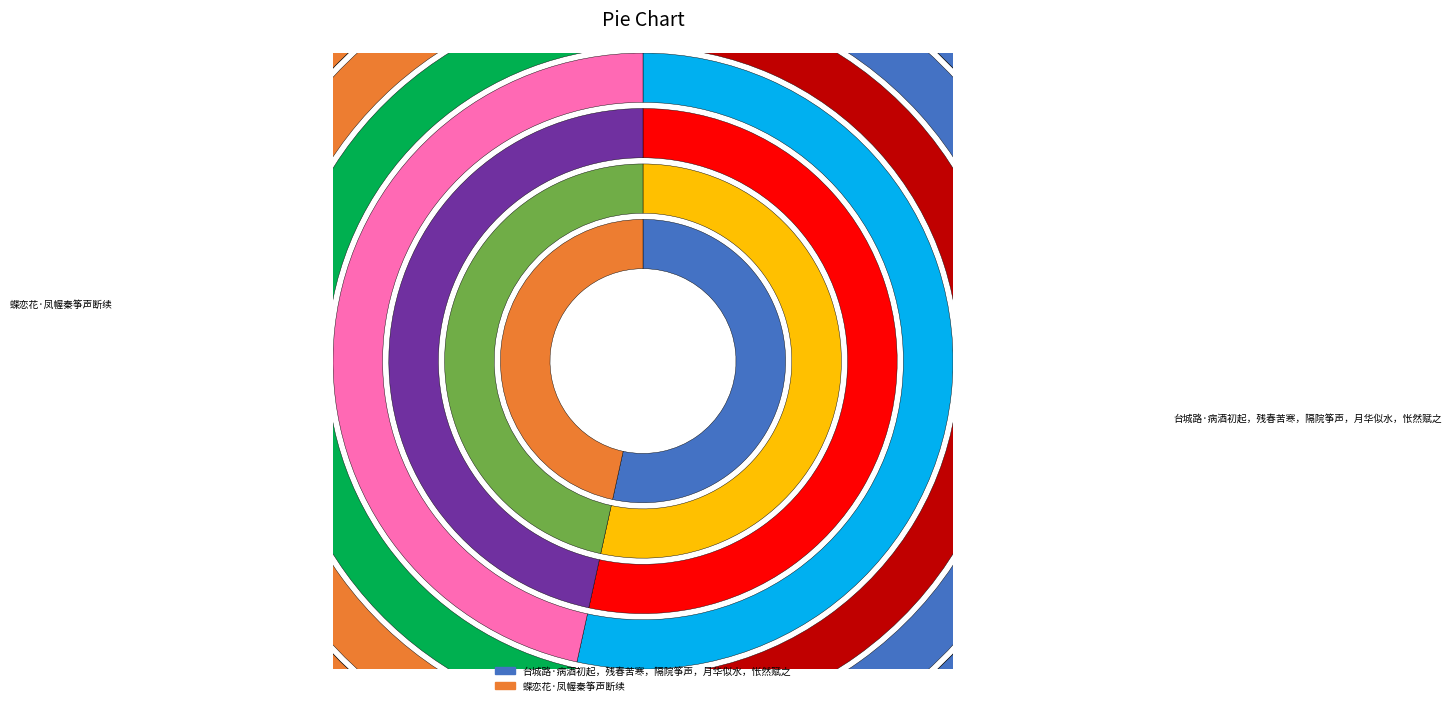

Is there a majority slice in this chart?

Yes